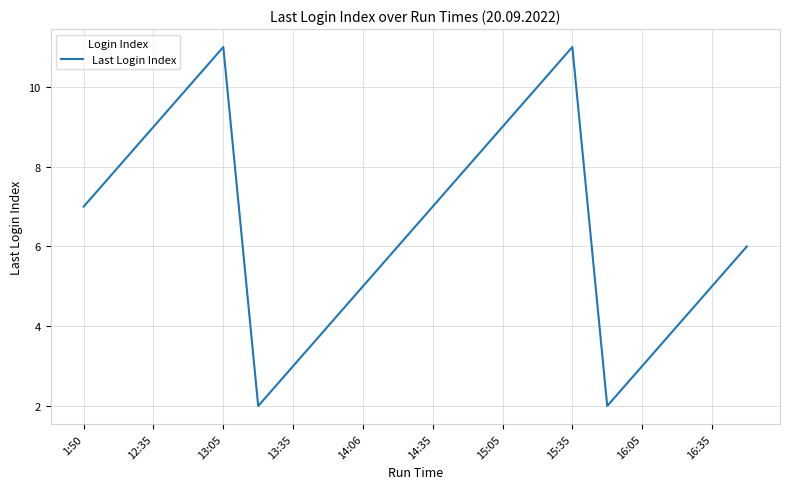

What is the difference between the maximum and minimum values?

9